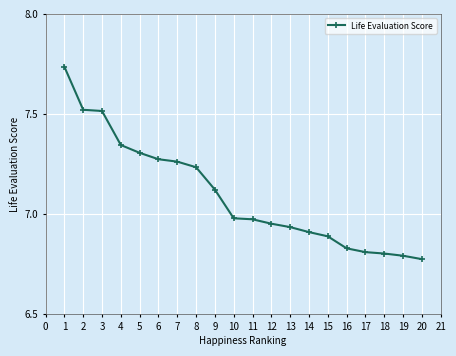

The value at 2 is 7.5. True or false?

True